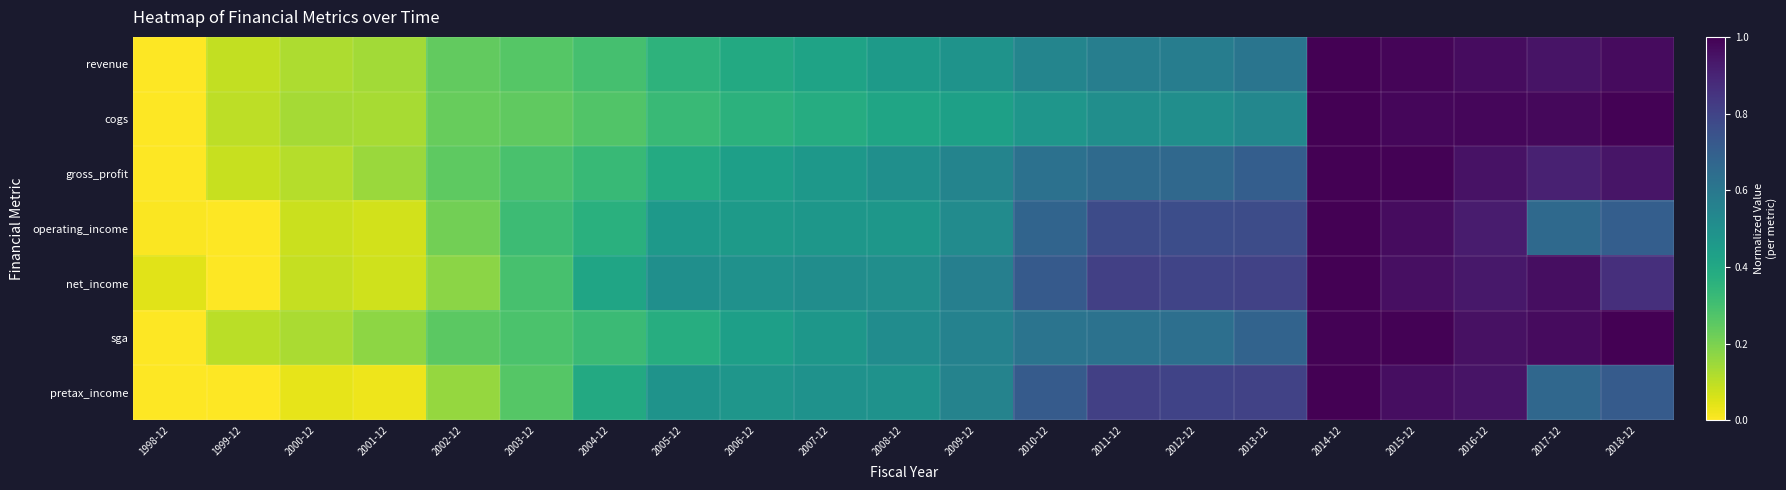

Reading left to right, transcribe all the data shown in this chart.

revenue: 1998-12=0.0	1999-12=0.1	2000-12=0.1	2001-12=0.1	2002-12=0.2	2003-12=0.3	2004-12=0.3	2005-12=0.4	2006-12=0.4	2007-12=0.4	2008-12=0.5	2009-12=0.5	2010-12=0.5	2011-12=0.6	2012-12=0.6	2013-12=0.6	2014-12=1.0	2015-12=1.0	2016-12=1.0	2017-12=0.9	2018-12=1.0
cogs: 1998-12=0.0	1999-12=0.1	2000-12=0.1	2001-12=0.1	2002-12=0.2	2003-12=0.2	2004-12=0.3	2005-12=0.3	2006-12=0.4	2007-12=0.4	2008-12=0.4	2009-12=0.4	2010-12=0.5	2011-12=0.5	2012-12=0.5	2013-12=0.5	2014-12=1.0	2015-12=1.0	2016-12=1.0	2017-12=1.0	2018-12=1.0
gross_profit: 1998-12=0.0	1999-12=0.1	2000-12=0.1	2001-12=0.1	2002-12=0.2	2003-12=0.3	2004-12=0.3	2005-12=0.4	2006-12=0.4	2007-12=0.5	2008-12=0.5	2009-12=0.5	2010-12=0.6	2011-12=0.7	2012-12=0.7	2013-12=0.7	2014-12=1.0	2015-12=1.0	2016-12=1.0	2017-12=0.9	2018-12=0.9
operating_income: 1998-12=0.0	1999-12=0.0	2000-12=0.1	2001-12=0.1	2002-12=0.2	2003-12=0.3	2004-12=0.4	2005-12=0.5	2006-12=0.5	2007-12=0.5	2008-12=0.5	2009-12=0.5	2010-12=0.7	2011-12=0.8	2012-12=0.8	2013-12=0.8	2014-12=1.0	2015-12=1.0	2016-12=0.9	2017-12=0.7	2018-12=0.7
net_income: 1998-12=0.0	1999-12=0.0	2000-12=0.1	2001-12=0.1	2002-12=0.2	2003-12=0.3	2004-12=0.4	2005-12=0.5	2006-12=0.5	2007-12=0.5	2008-12=0.5	2009-12=0.6	2010-12=0.7	2011-12=0.8	2012-12=0.8	2013-12=0.8	2014-12=1.0	2015-12=1.0	2016-12=0.9	2017-12=1.0	2018-12=0.9
sga: 1998-12=0.0	1999-12=0.1	2000-12=0.1	2001-12=0.2	2002-12=0.3	2003-12=0.3	2004-12=0.3	2005-12=0.4	2006-12=0.4	2007-12=0.5	2008-12=0.5	2009-12=0.6	2010-12=0.6	2011-12=0.6	2012-12=0.6	2013-12=0.7	2014-12=1.0	2015-12=1.0	2016-12=1.0	2017-12=1.0	2018-12=1.0
pretax_income: 1998-12=0.0	1999-12=0.0	2000-12=0.0	2001-12=0.0	2002-12=0.2	2003-12=0.3	2004-12=0.4	2005-12=0.5	2006-12=0.5	2007-12=0.5	2008-12=0.5	2009-12=0.6	2010-12=0.7	2011-12=0.8	2012-12=0.8	2013-12=0.8	2014-12=1.0	2015-12=1.0	2016-12=0.9	2017-12=0.7	2018-12=0.7